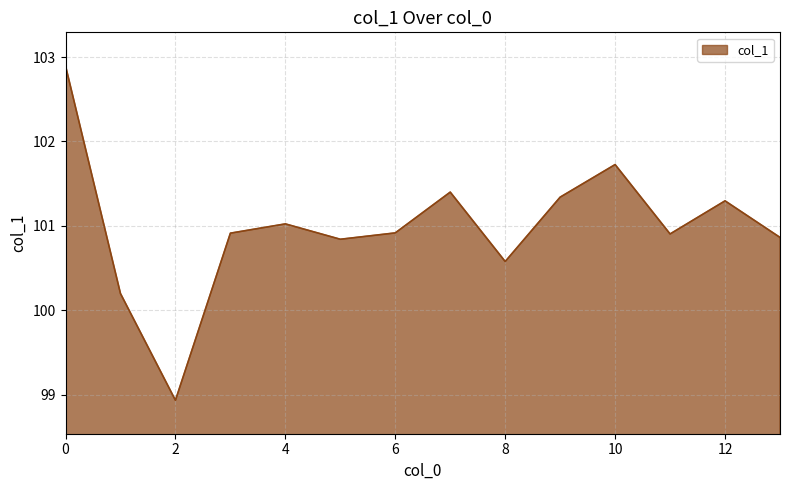

What is the difference between the maximum and minimum values?

4.0